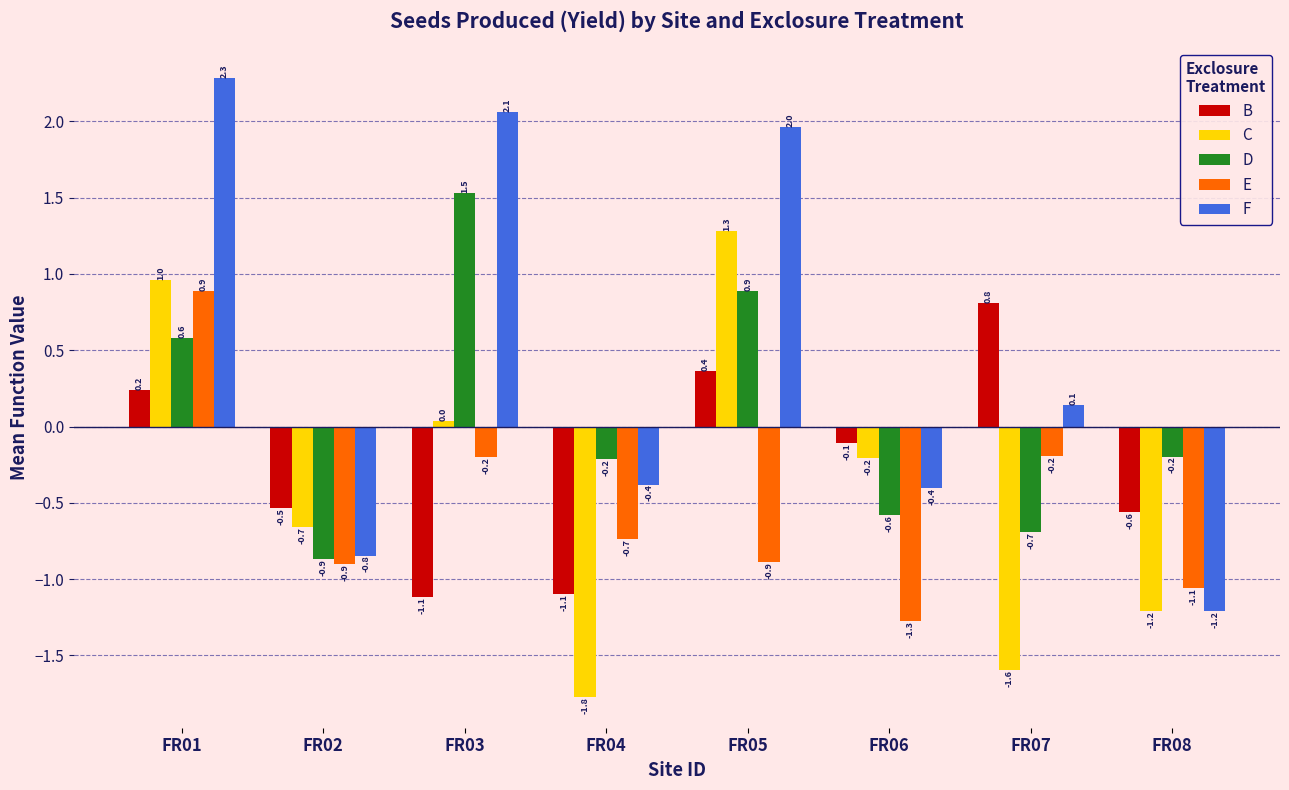

The E series shows 1.5 at FR01. True or false?

False